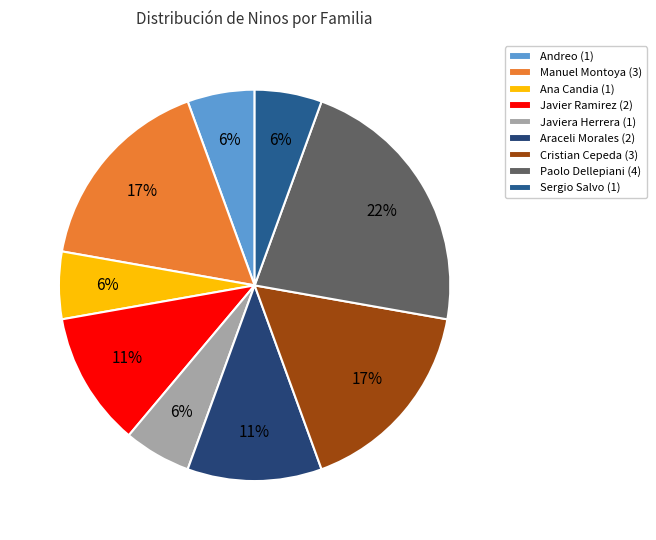

Does any single category account for the majority?

No